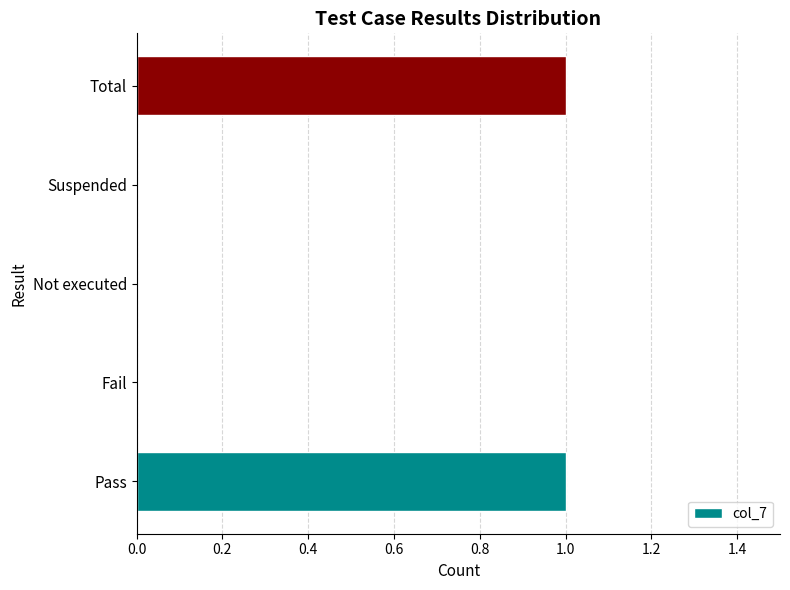

How many distinct data groups are displayed?

1